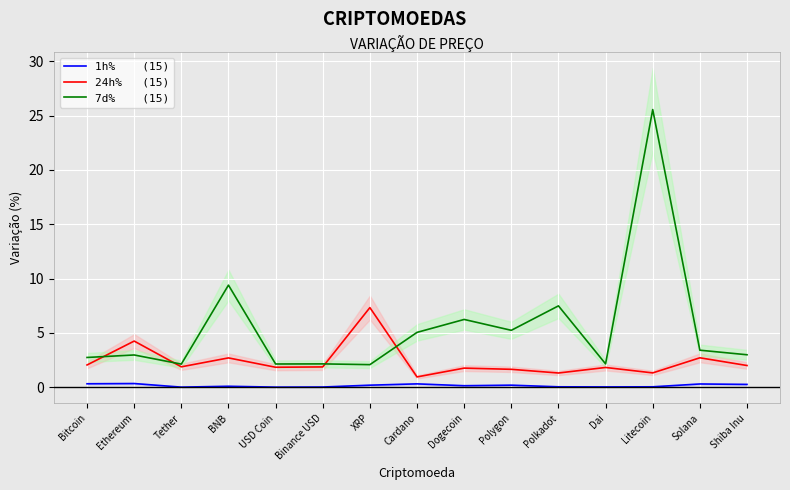

What are all the series names shown in the legend?

1h%    (15), 24h%   (15), 7d%    (15)